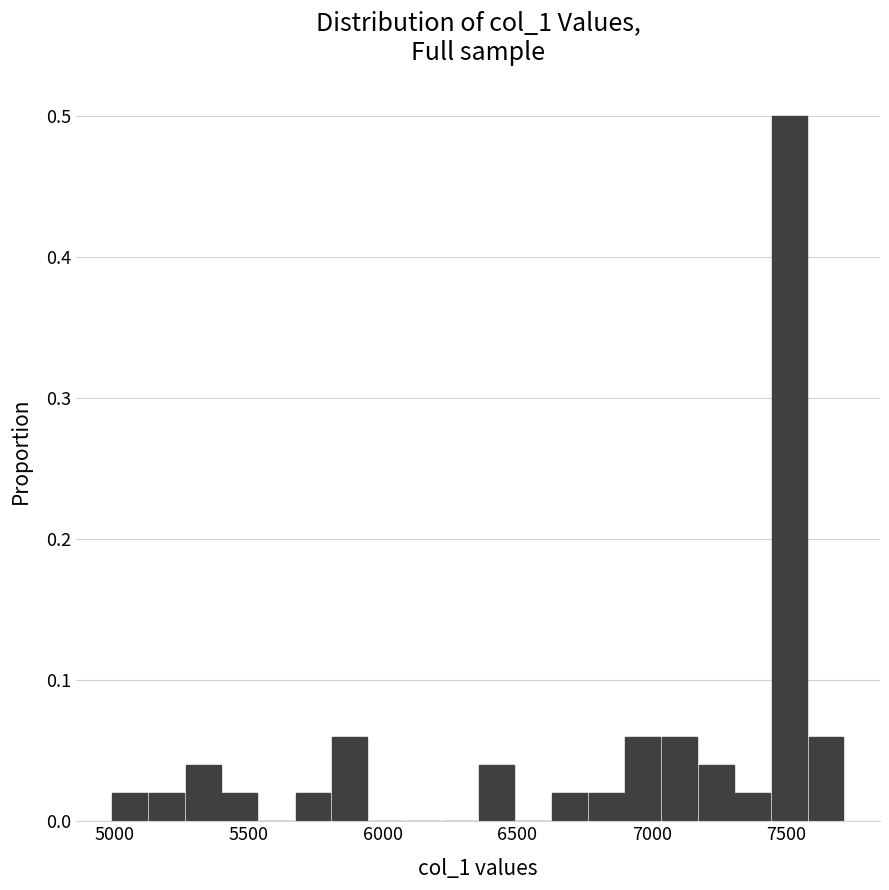

Around what value on the x-axis is the tallest bar? Give the approximate position of its centre, as read against the axis.

7500